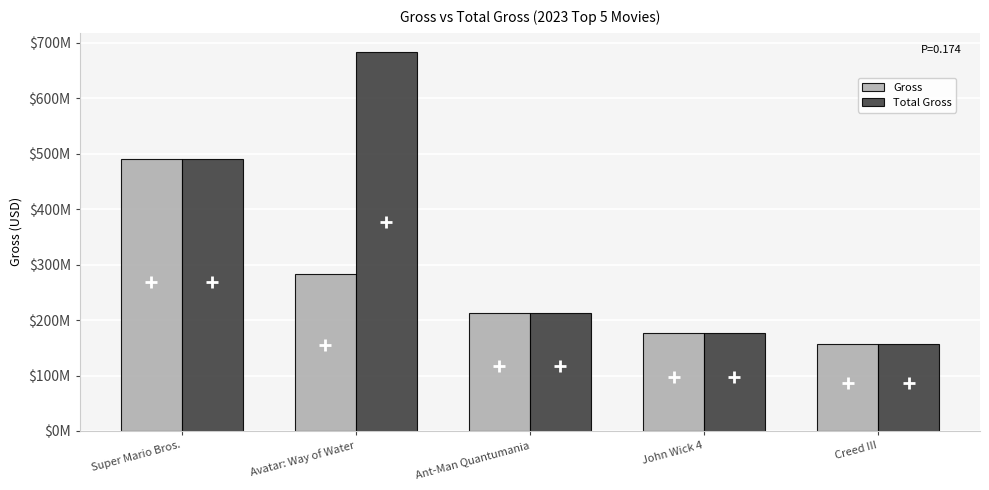

Are the bars horizontal?

No